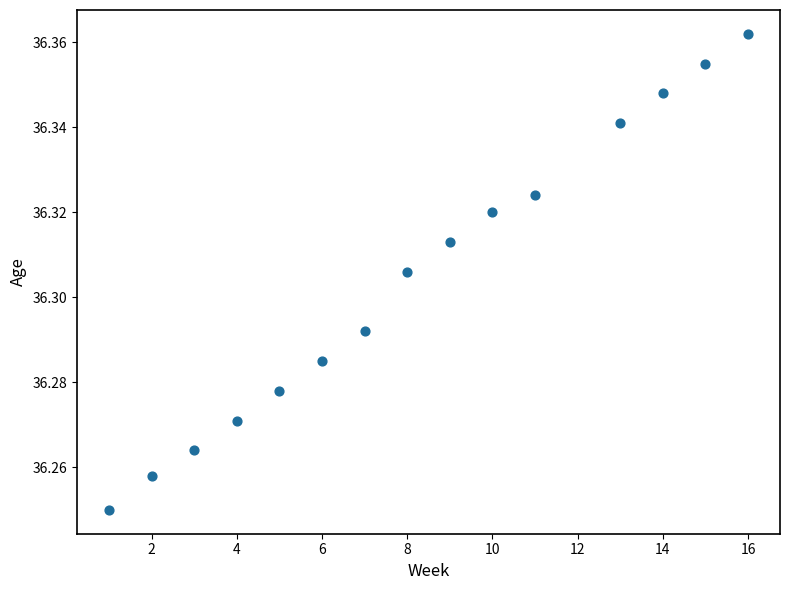

What is the range of X values (max minus min)?

15.0